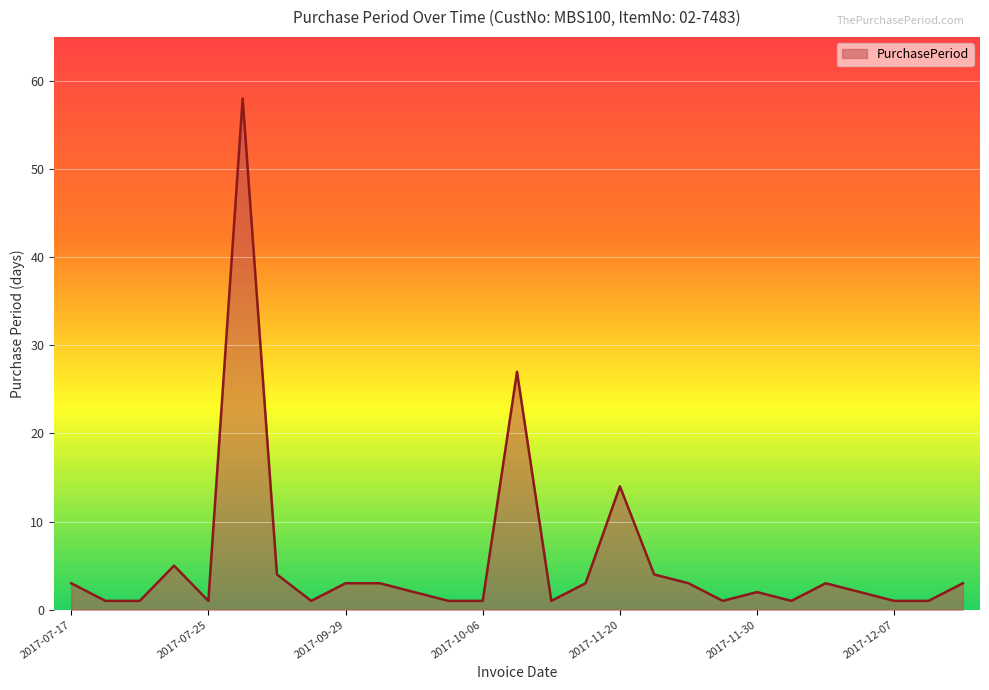

What is the maximum value shown in the chart?

58